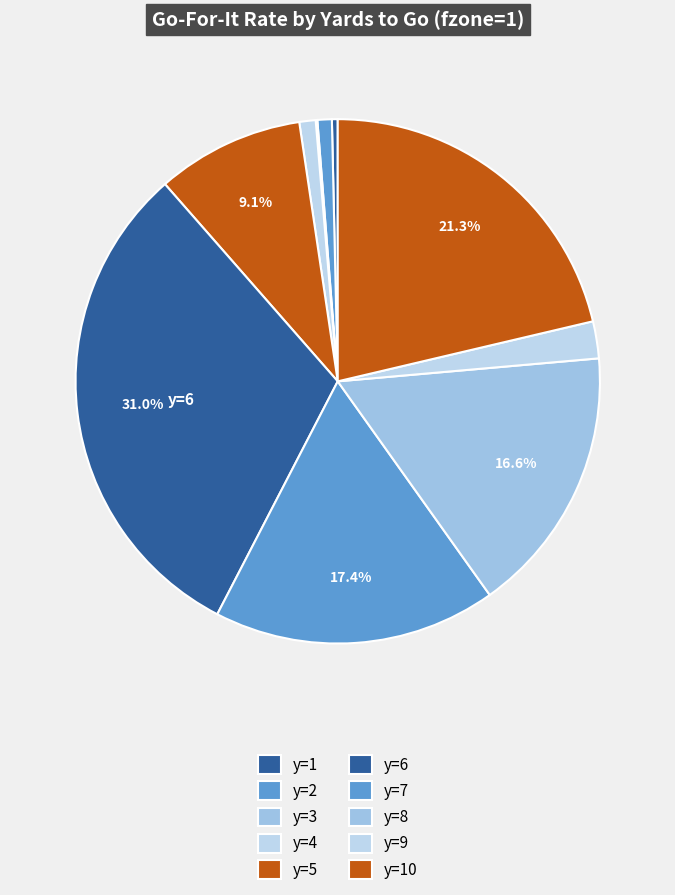

Which category has the smallest portion of the pie?

y=3